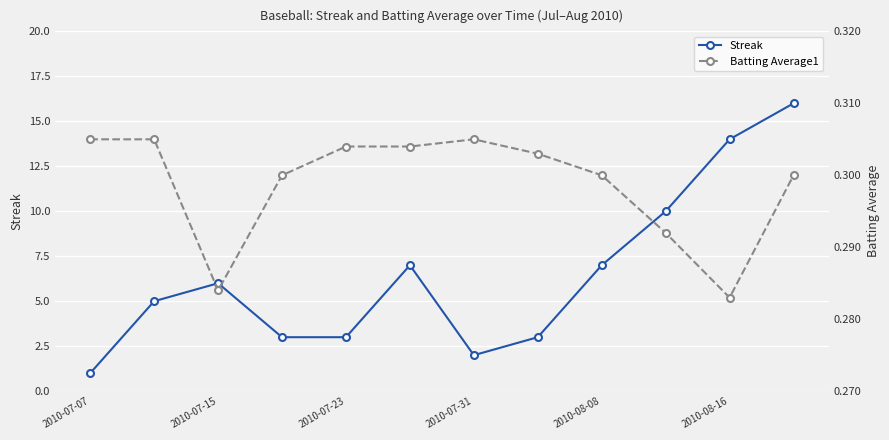

Reading left to right, extract all data points from this chart.

Streak: 1.0	5.0	6.0	3.0	3.0	7.0	2.0	3.0	7.0	10.0	14.0	16.0
Batting Average1: 0.3	0.3	0.3	0.3	0.3	0.3	0.3	0.3	0.3	0.3	0.3	0.3